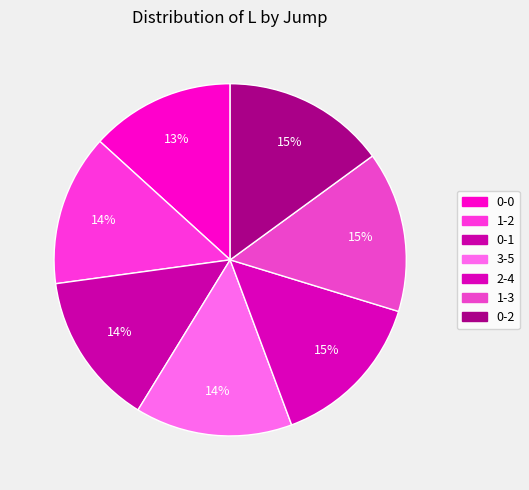

Which slice is the smallest?

0-0